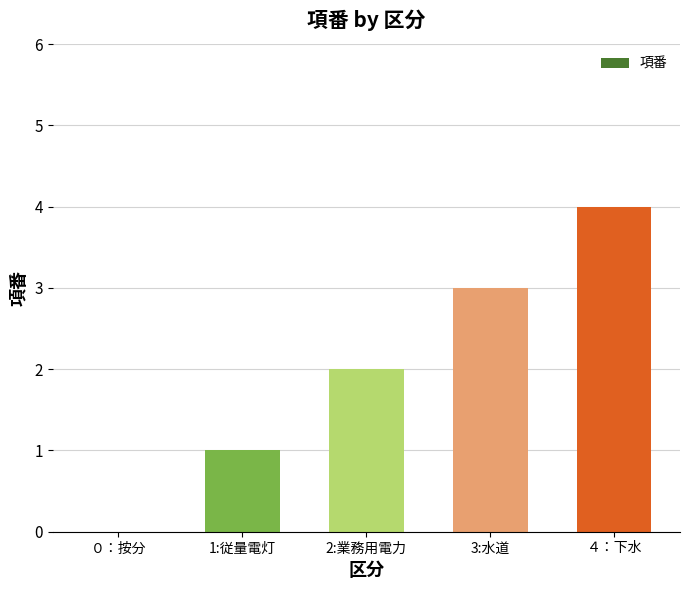

How many categories are shown in the chart?

5